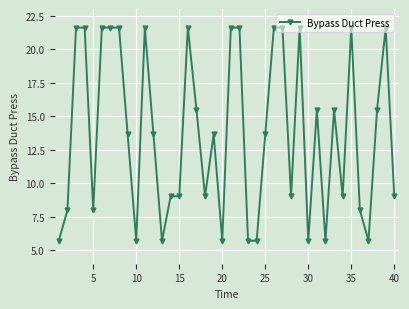

What is the difference between the maximum and minimum values?

15.9